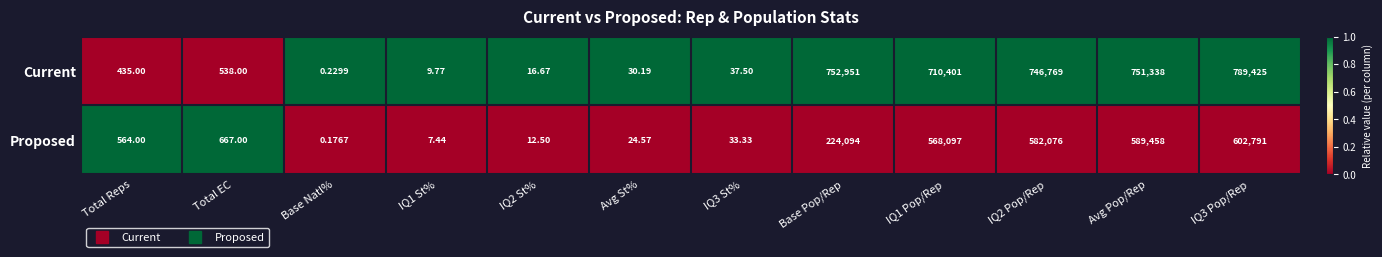

At Avg Pop/Rep, list the series in order from largest to smallest.

Current, Proposed